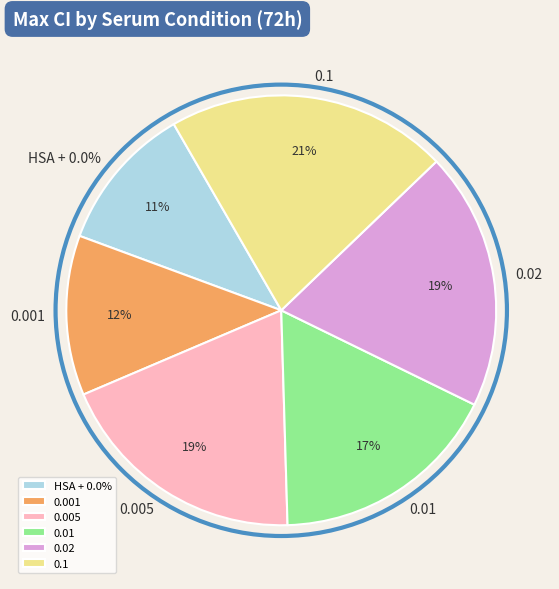

Is it true that 0.01 is 32% of the pie?

False